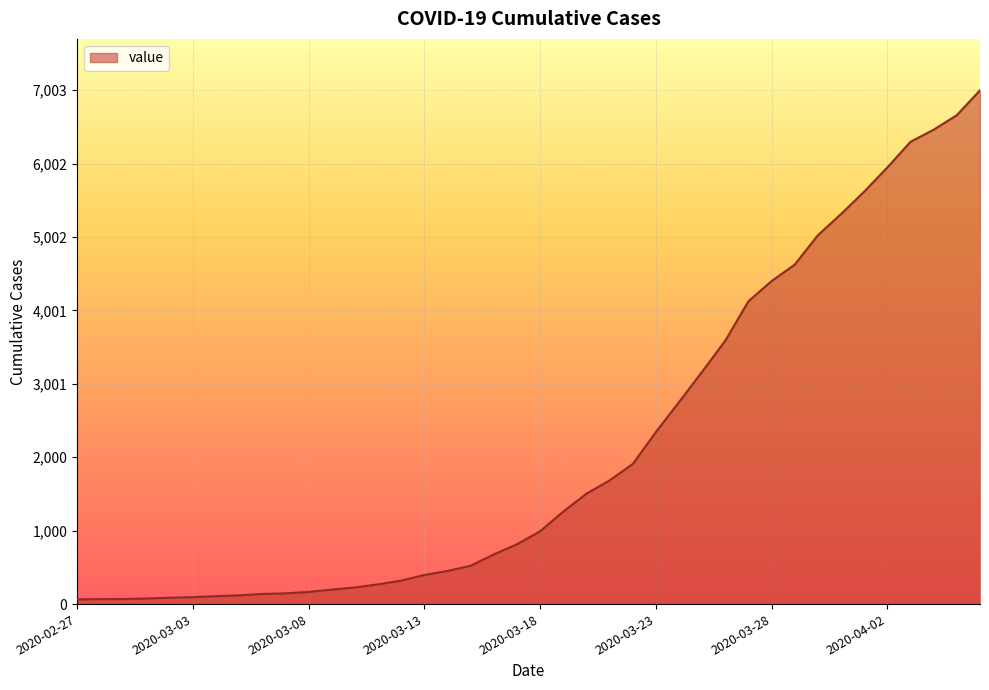

What is the maximum value shown in the chart?

7003